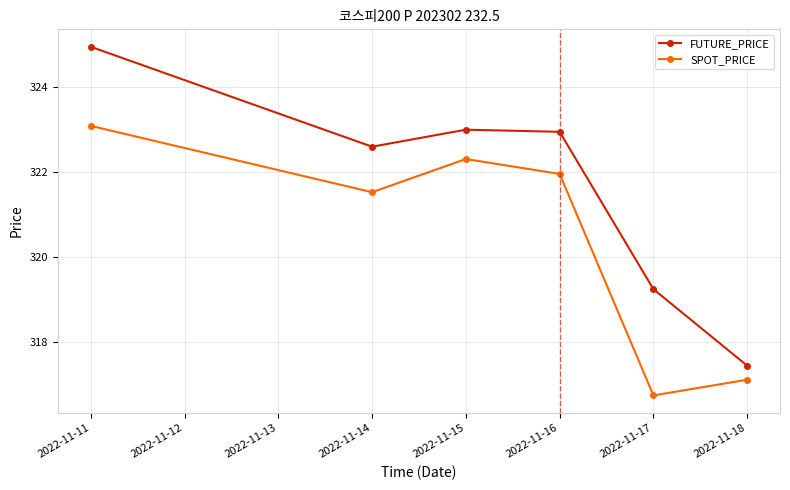

How many interior local valleys does the SPOT_PRICE series have?

2